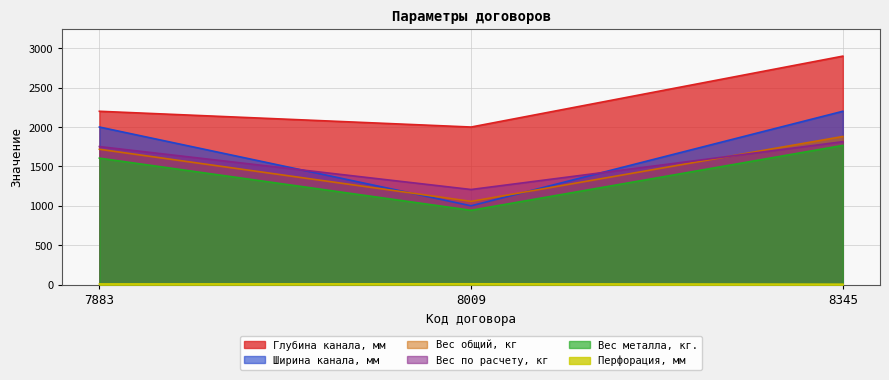

Rank the series by their maximum value, from lowest to highest.

Перфорация, мм, Вес металла, кг., Вес по расчету, кг, Вес общий, кг, Ширина канала, мм, Глубина канала, мм